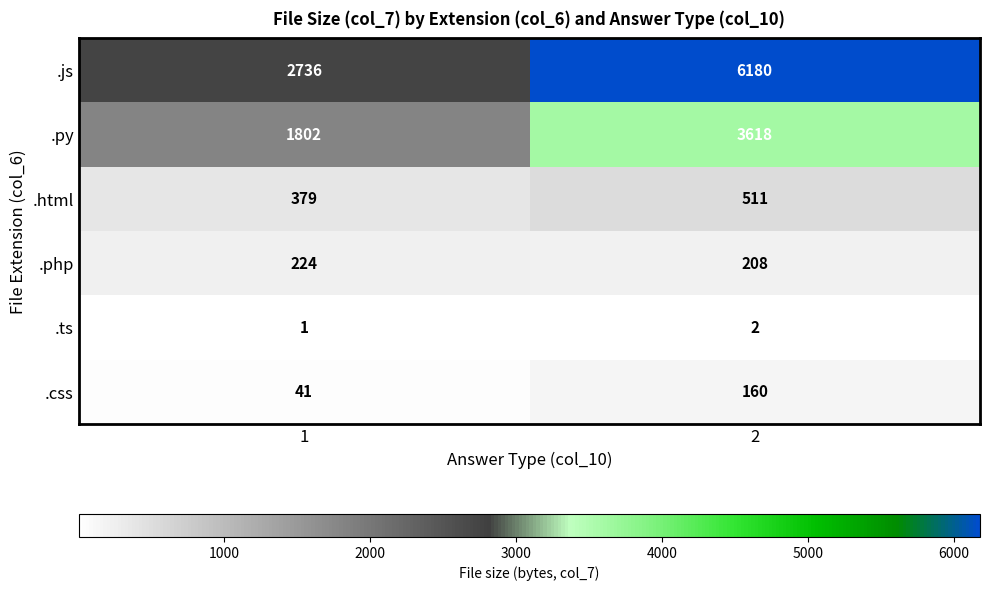

At 2, list the series in order from smallest to largest.

.ts, .css, .php, .html, .py, .js